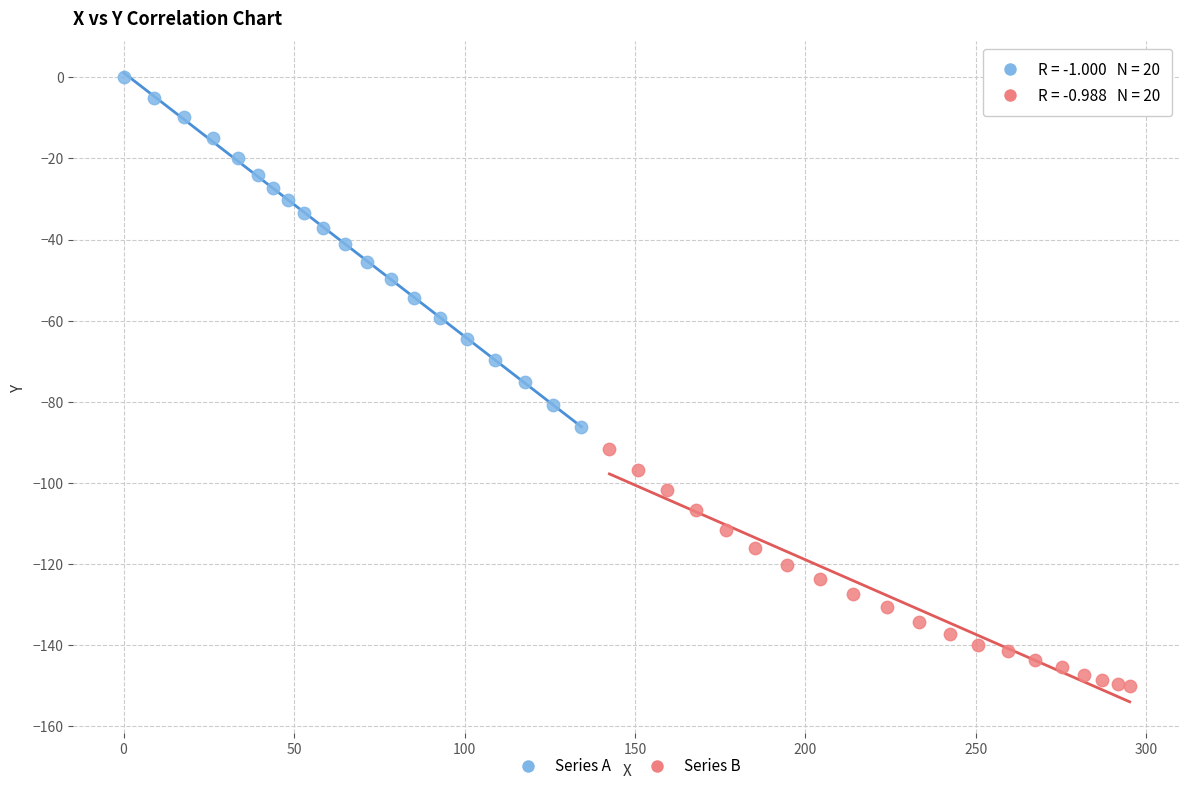

Which series contains the highest Y value?

Series A